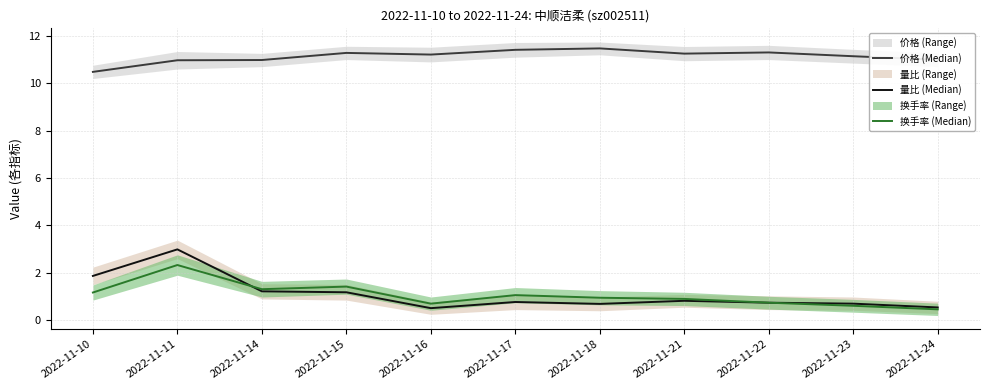

At how many categories does at least one series exceed 7?

11